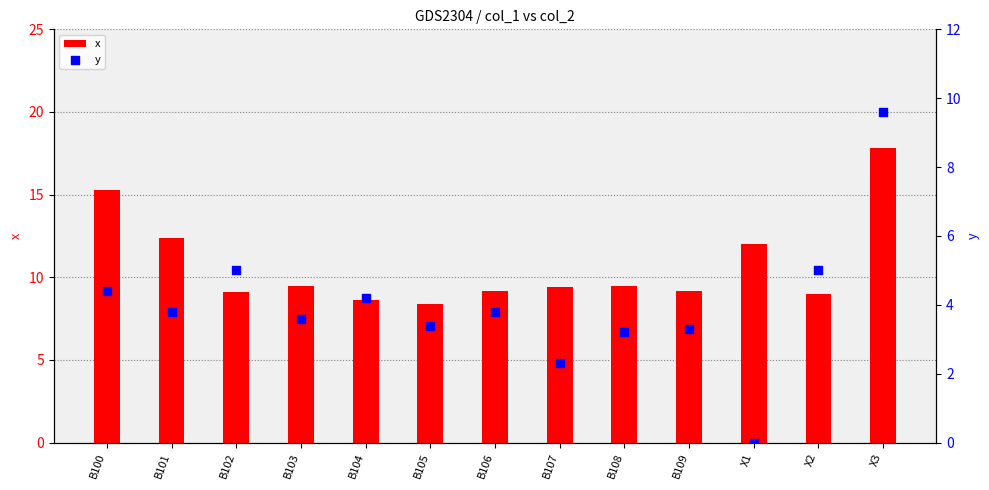

At how many categories does at least one series exceed 14?

2